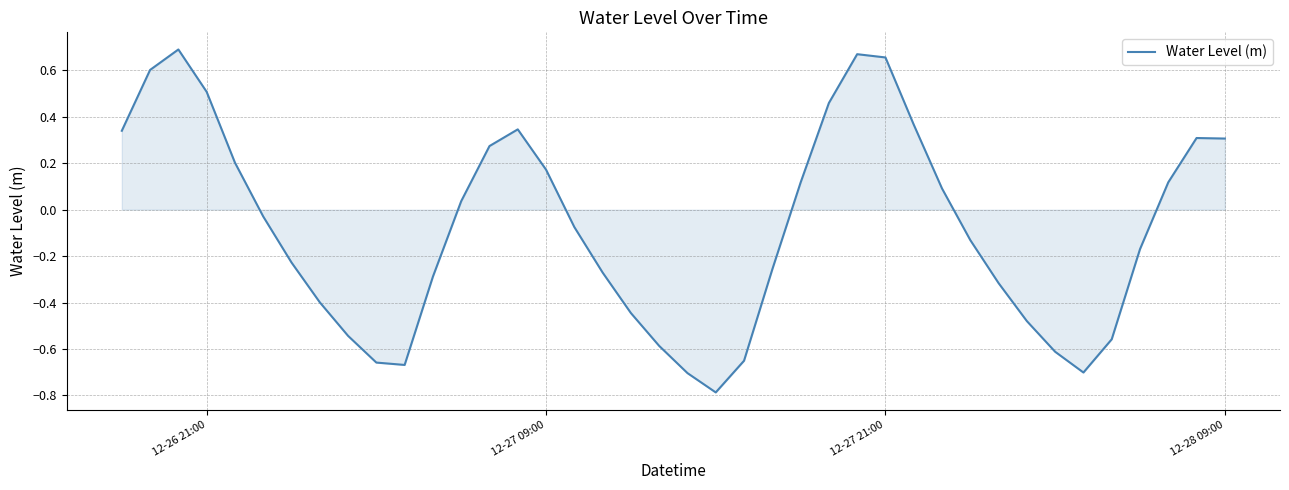

What is the difference between the maximum and minimum values?

1.5